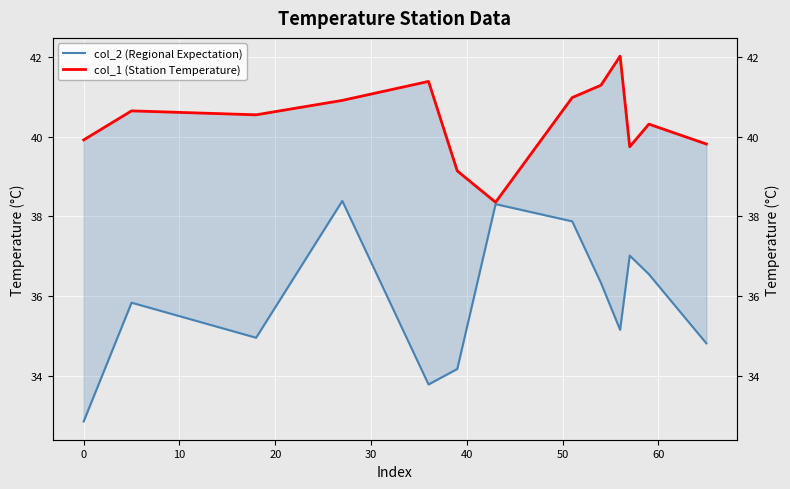

True or false: col_1 (Station Temperature) and col_2 (Regional Expectation) intersect in this chart.

False